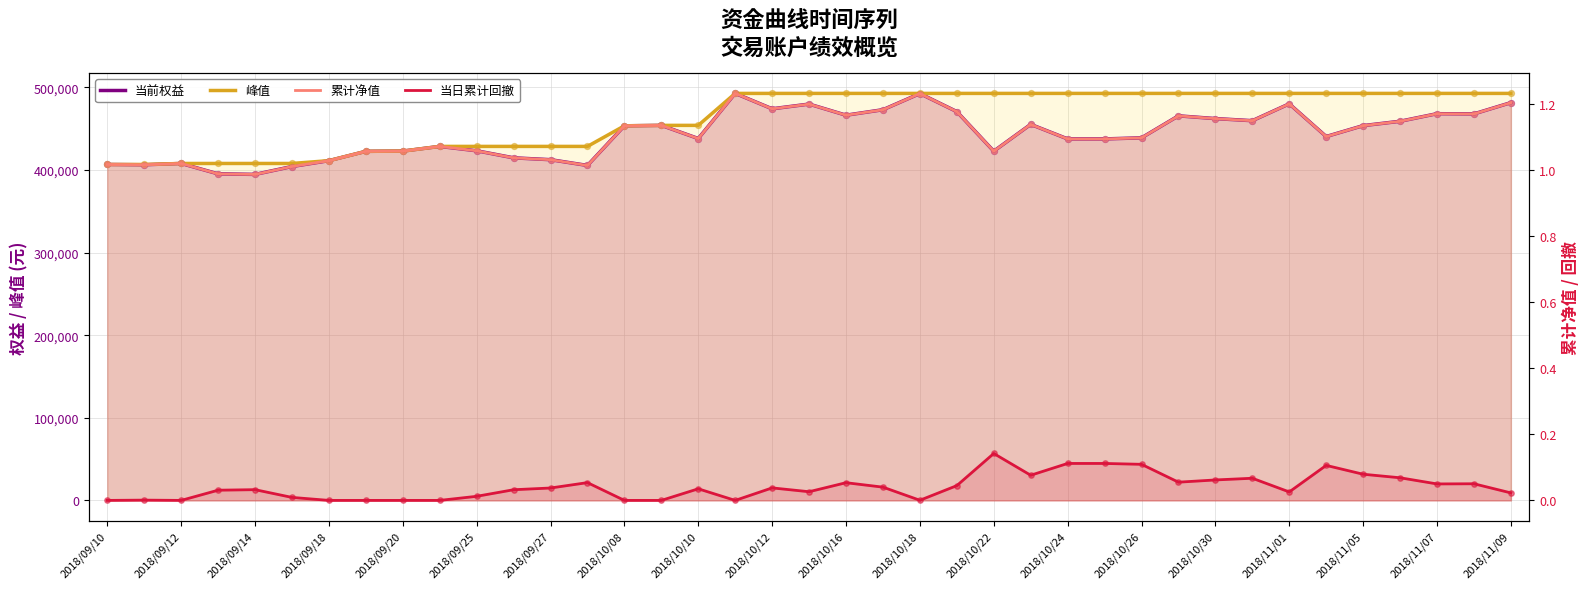

What are all the series names shown in the legend?

当前权益, 峰值, 累计净值, 当日累计回撤